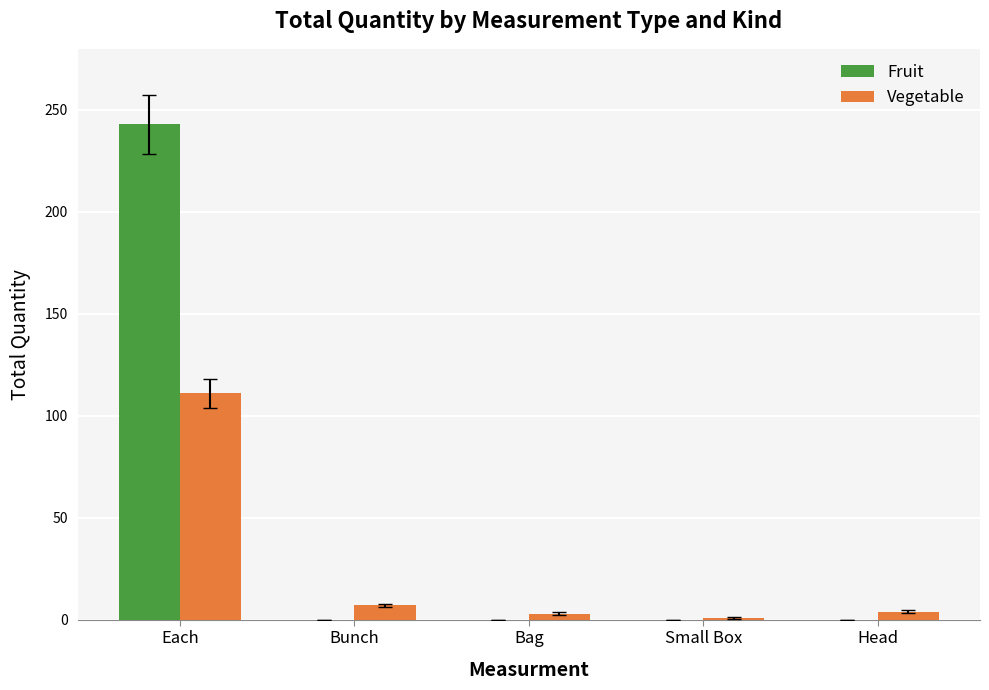

What is the maximum value for Fruit?

243